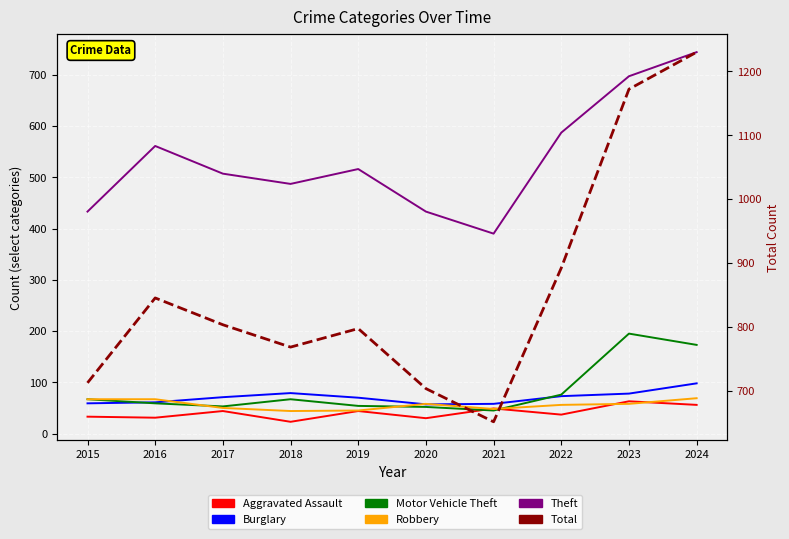

What is the maximum value shown in the chart?

1230